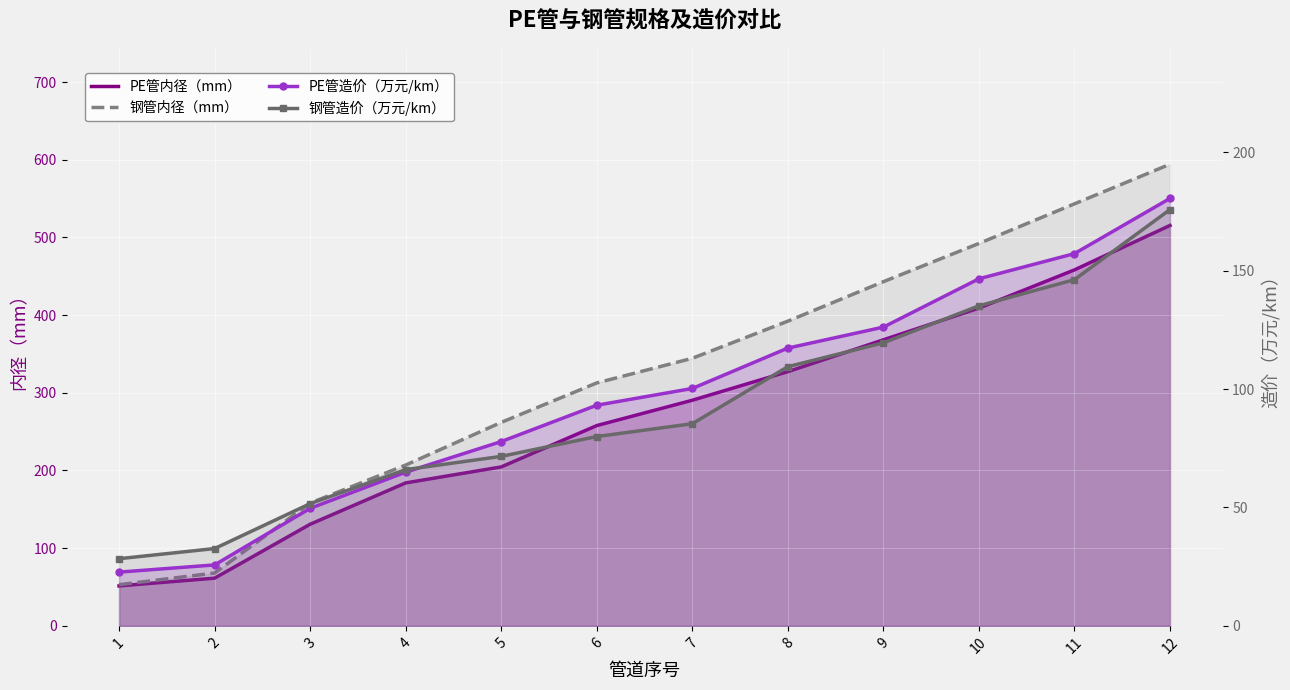

List the series in order of their peak value, highest first.

钢管内径（mm）, PE管内径（mm）, PE管造价（万元/km）, 钢管造价（万元/km）